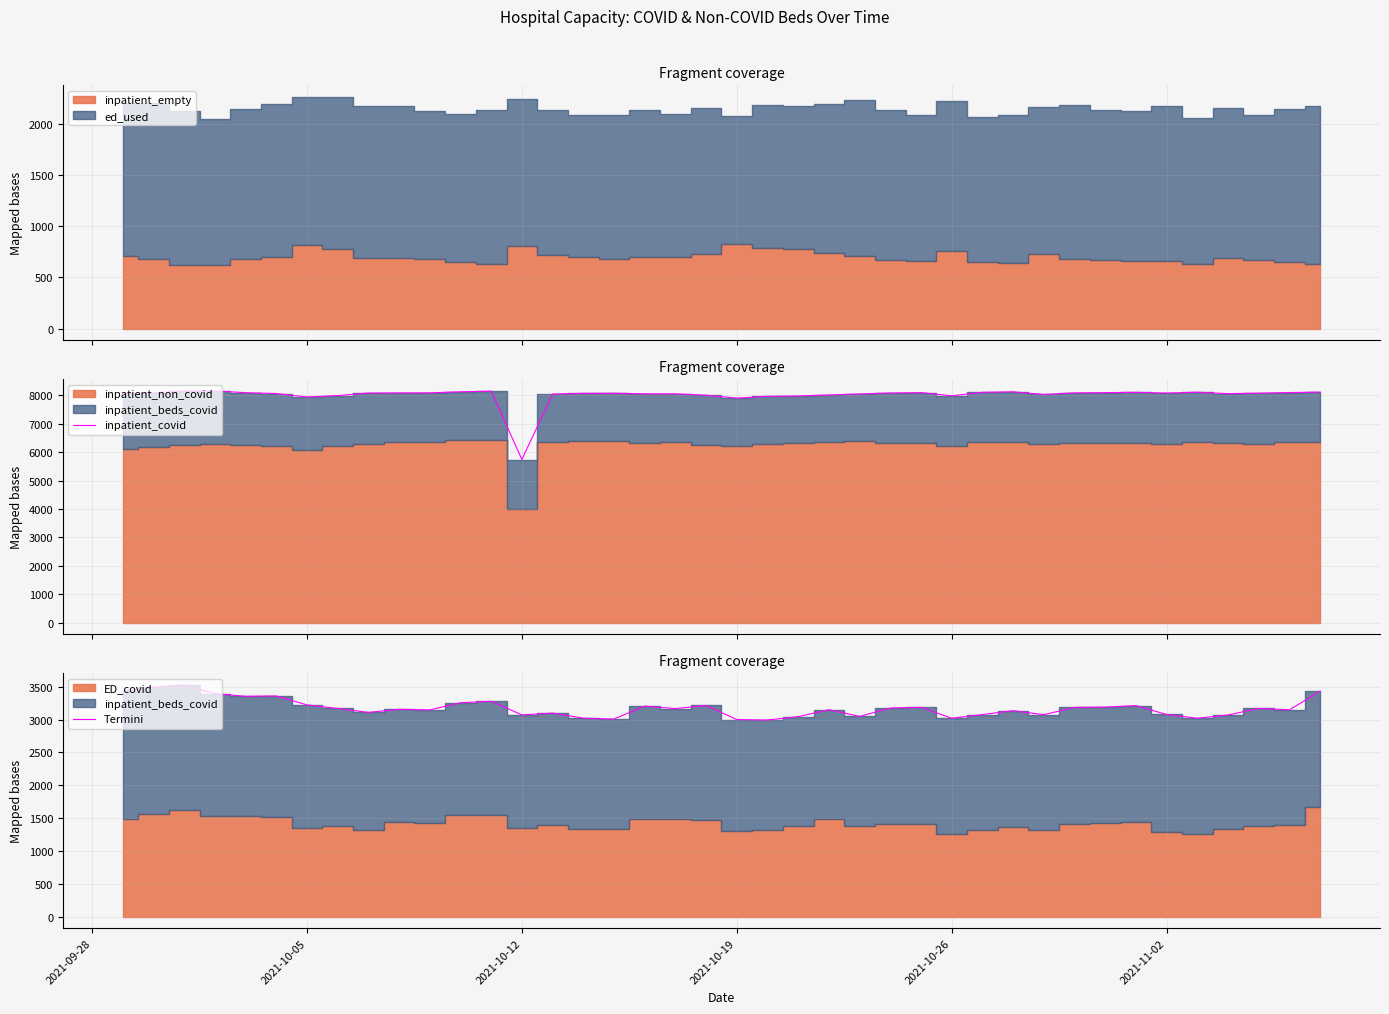

The value of Termini at 2021-10-26 is 3020. True or false?

True